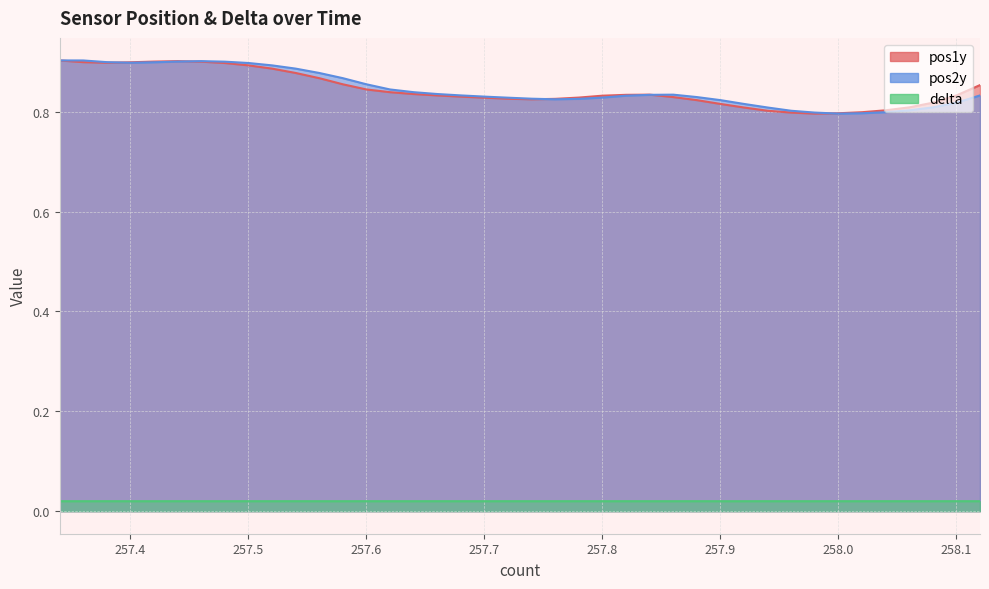

Which series changed the most between 257.4 and 257.44?

pos2y